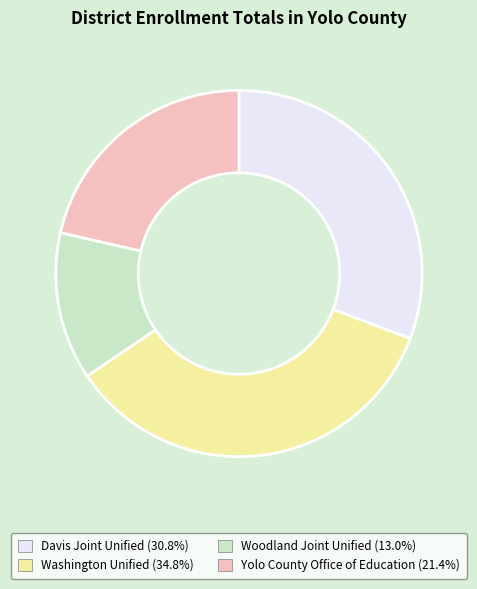

How many slices are in this pie chart?

4